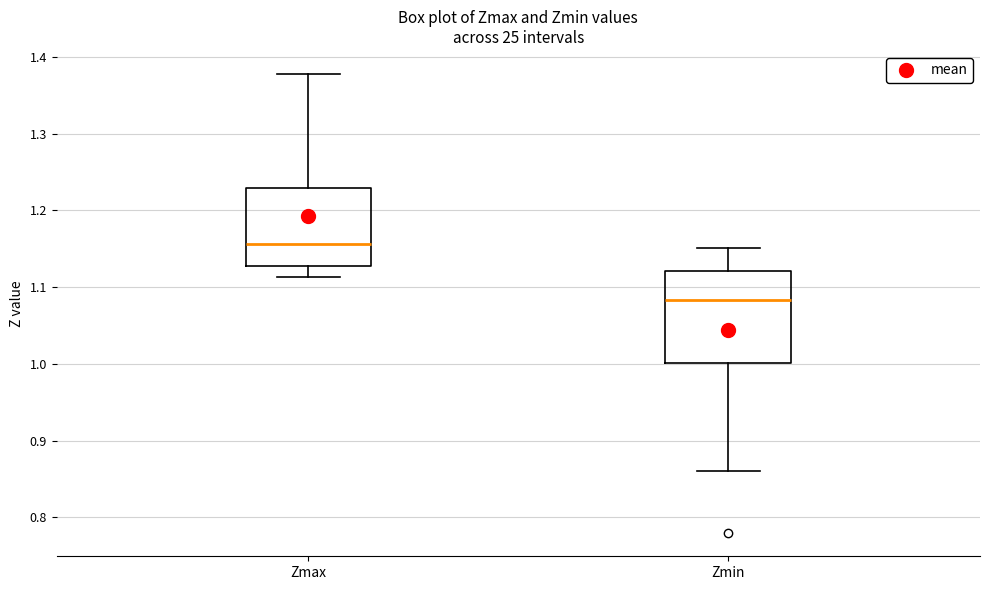

Which box's median line is the highest?

Zmax